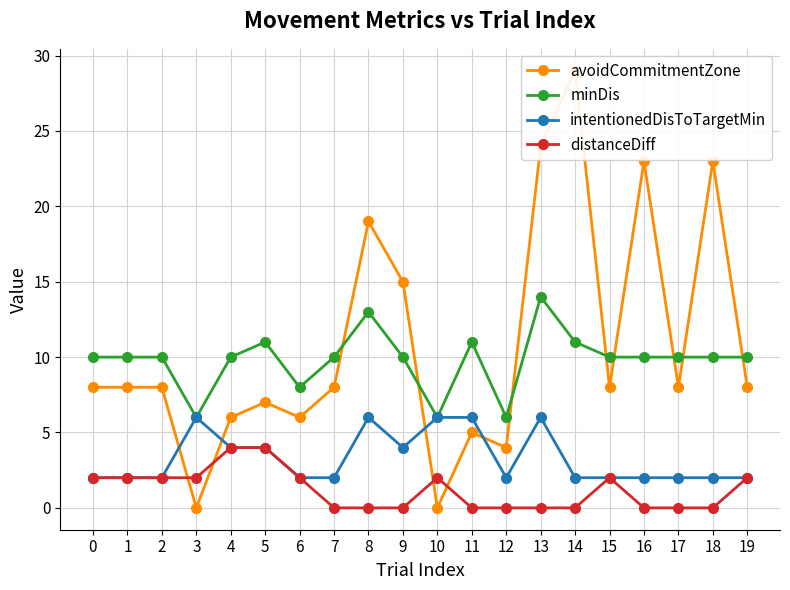

What is the total value across all series at 15?

22